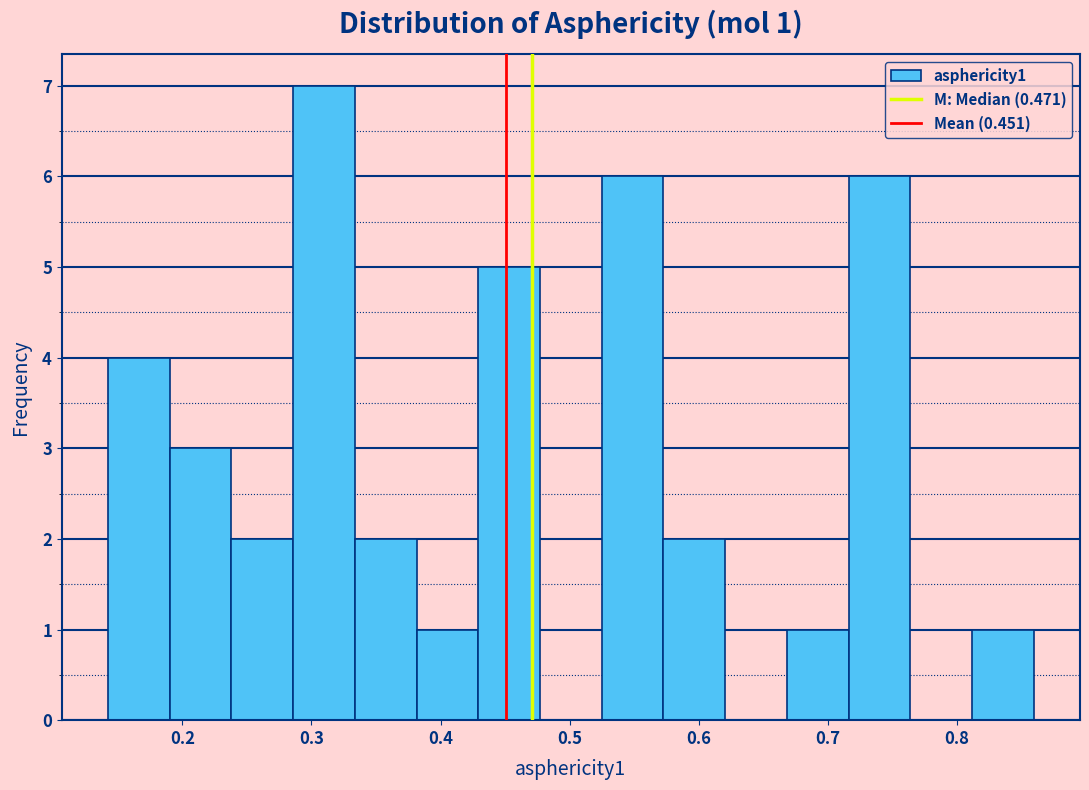

Over which range of the x-axis is the bar tallest?

0.29 to 0.33